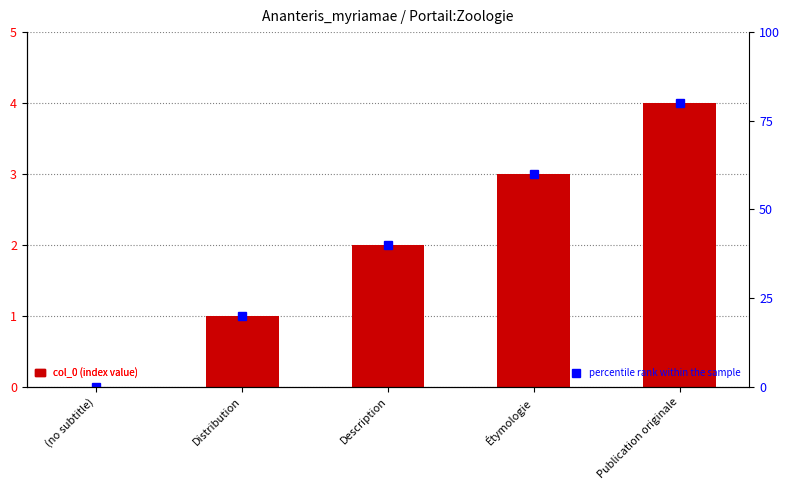

Reading left to right, extract all data points from this chart.

col_0: 0	1	2	3	4
percentile rank within the sample: 0	20	40	60	80